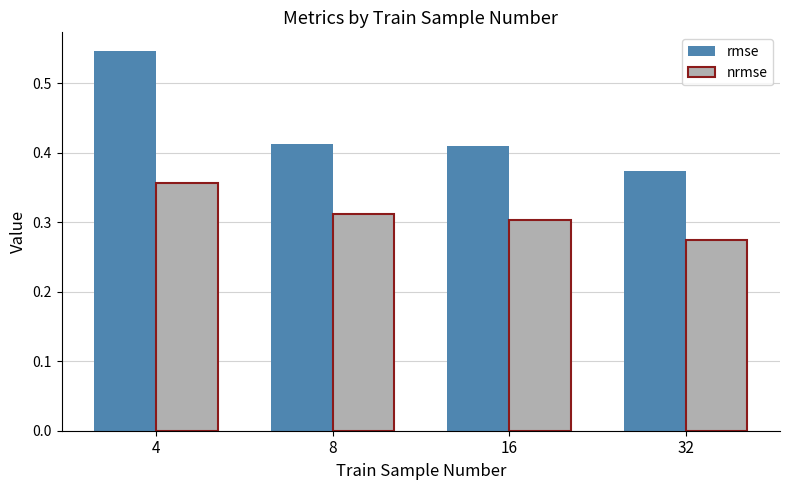

How many groups of bars are there?

4